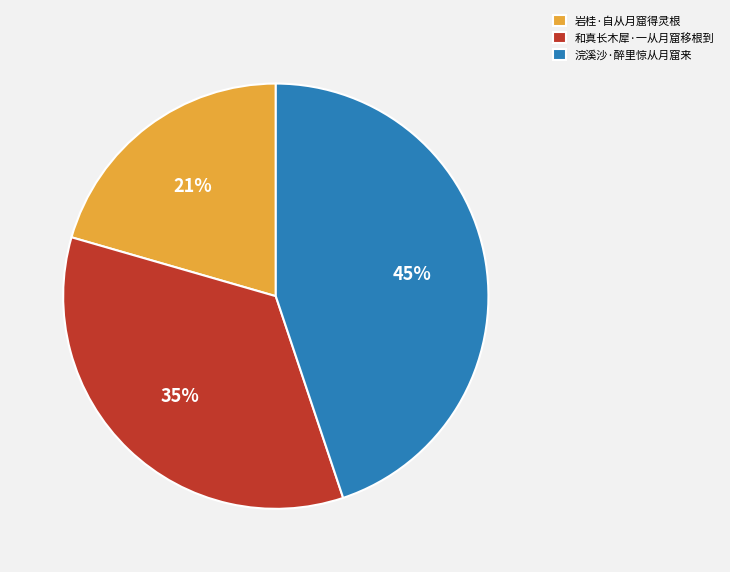

True or false: 岩桂·自从月窟得灵根 accounts for 9% of the total.

False